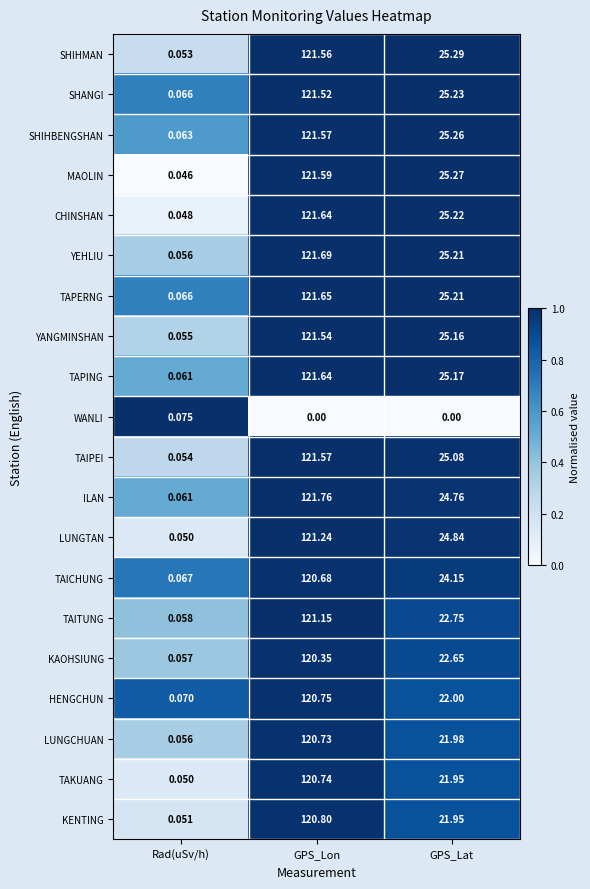

Where does the TAICHUNG series first go above 24?

GPS_Lon